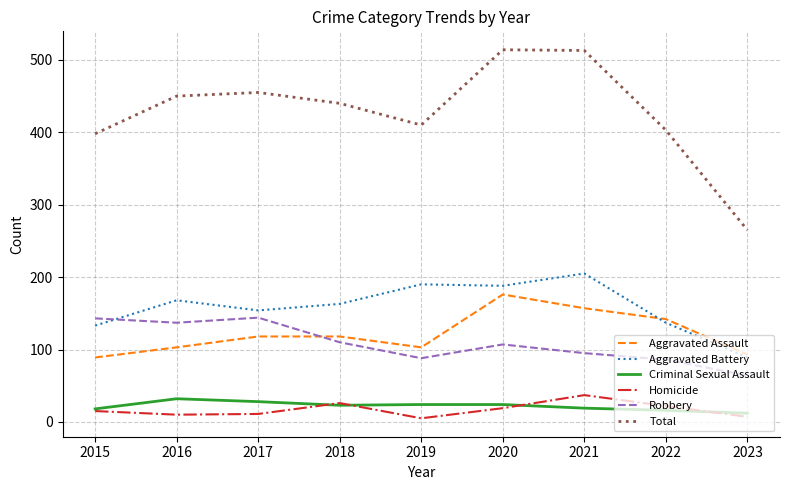

Does the chart display data point markers on the line(s)?

No